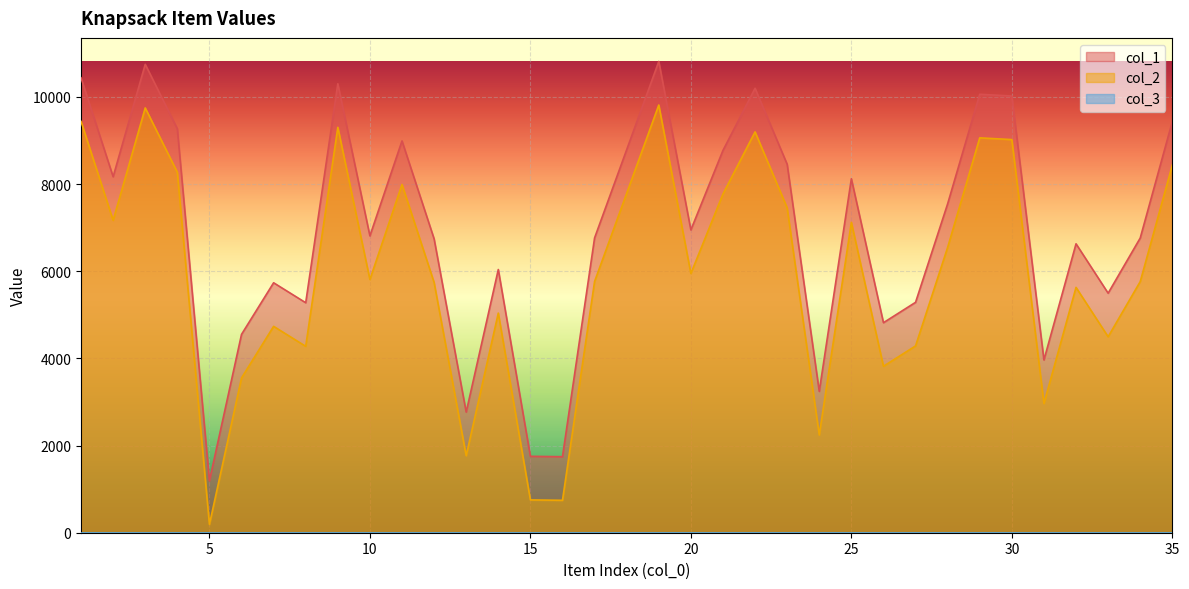

Where is the first local minimum for col_1?

2